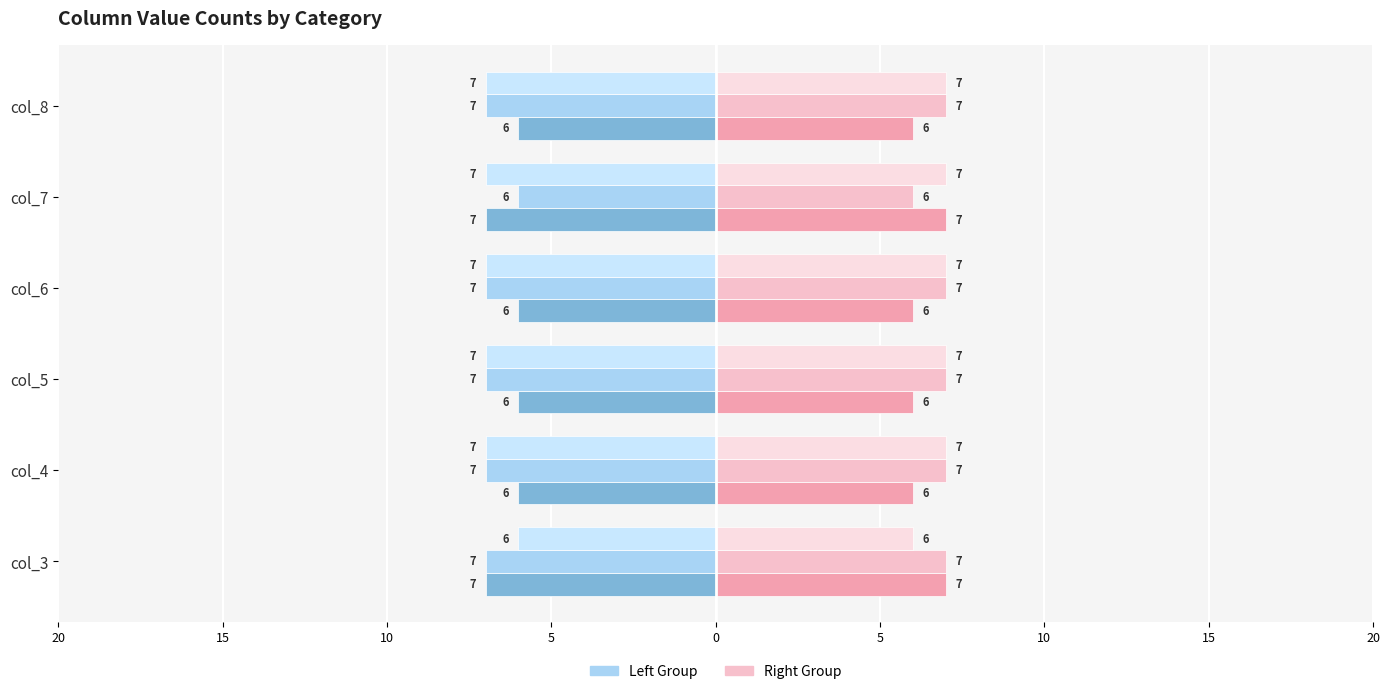

What is the maximum value shown in the chart?

7